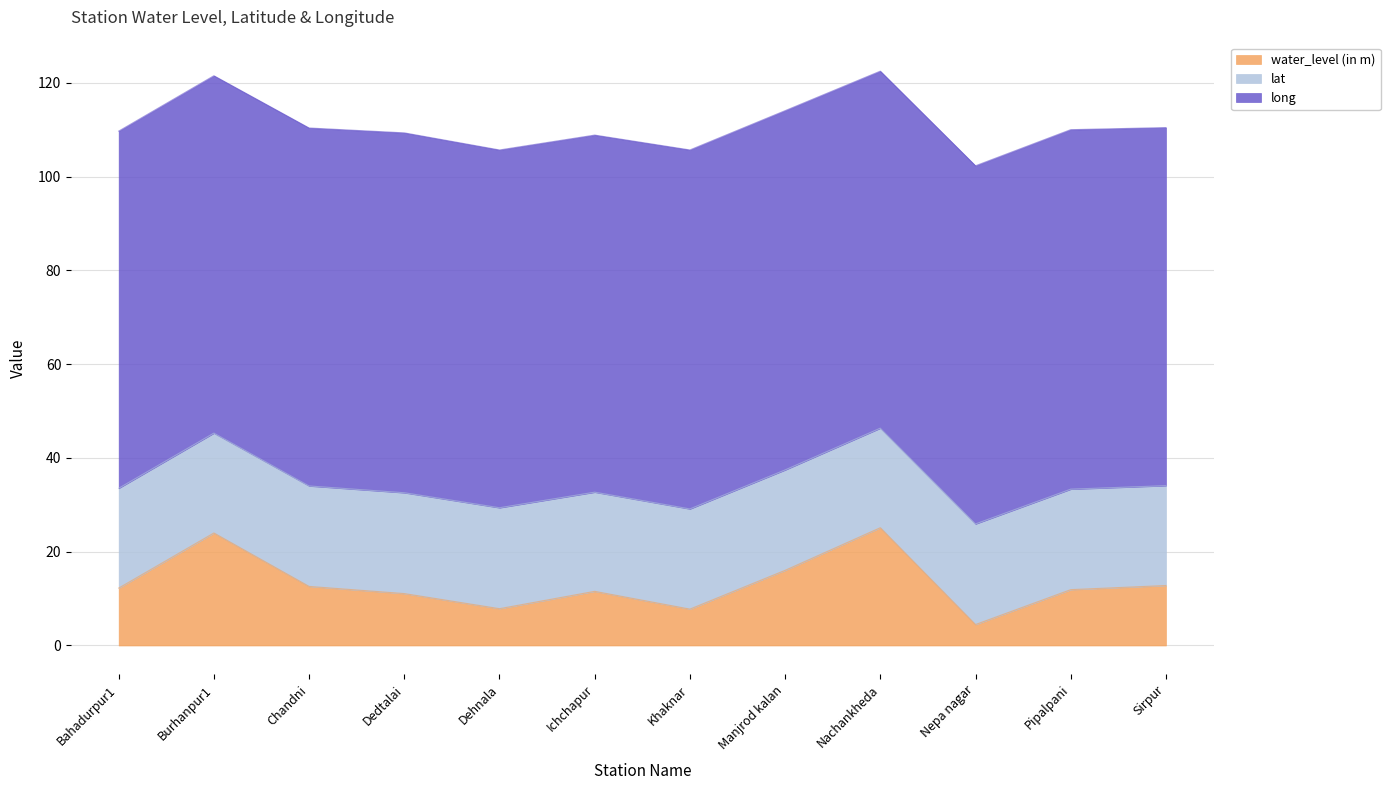

Reading left to right, what are all the values shown in this chart?

water_level (in m): 12.2	24.0	12.6	11.1	7.8	11.6	7.8	16.0	25.1	4.5	11.9	12.8
lat: 21.3	21.3	21.4	21.5	21.5	21.2	21.4	21.4	21.2	21.5	21.4	21.3
long: 76.2	76.2	76.4	76.8	76.3	76.2	76.6	76.6	76.2	76.4	76.7	76.4